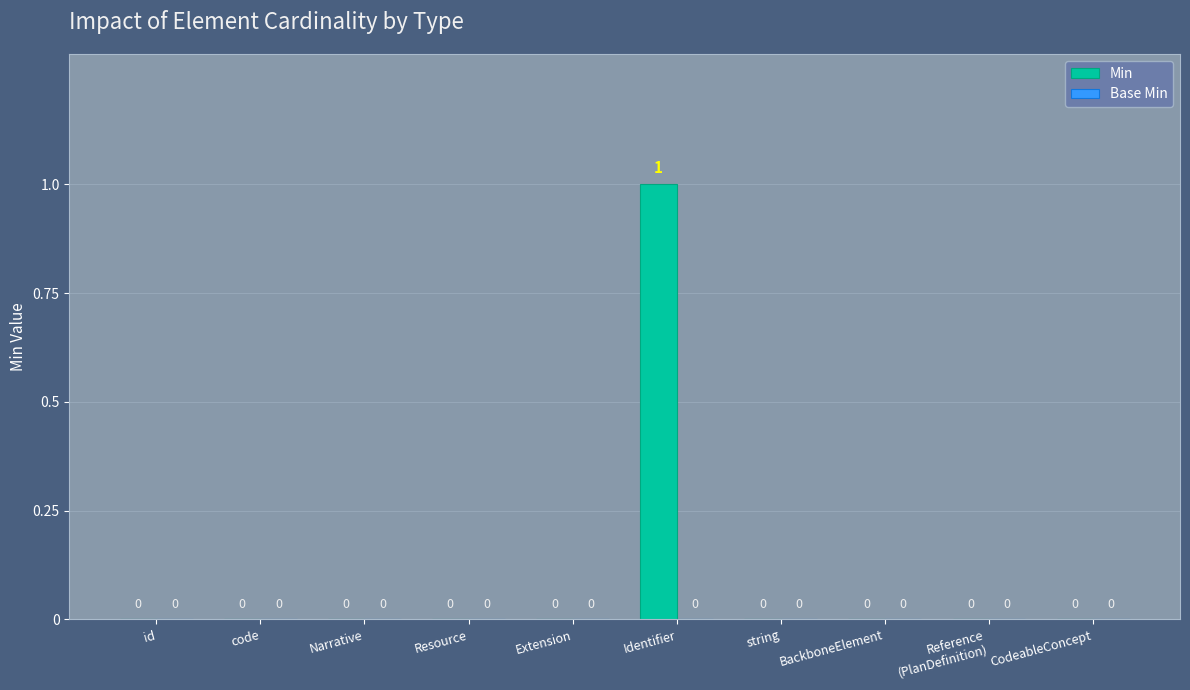

What is the change in value from Resource to Identifier?

+1